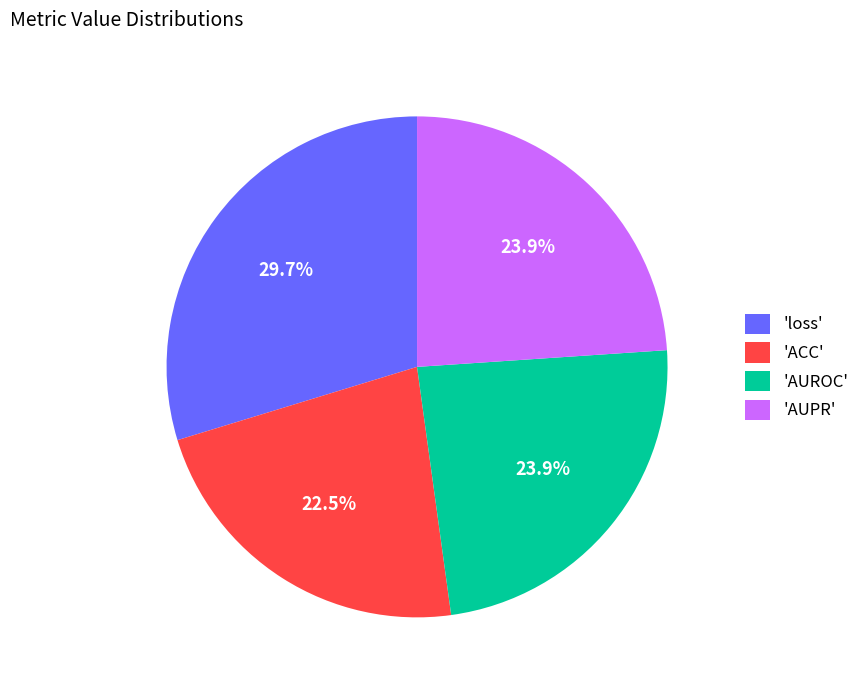

Which has a higher value, 'AUPR' or 'ACC'?

'AUPR'